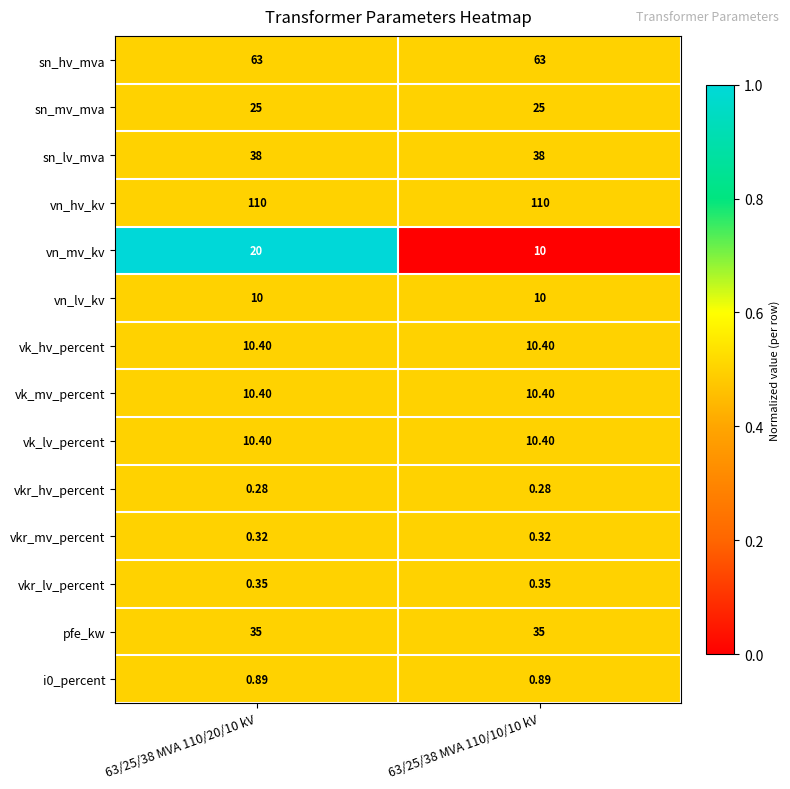

Which series has the widest spread of values?

vn_mv_kv